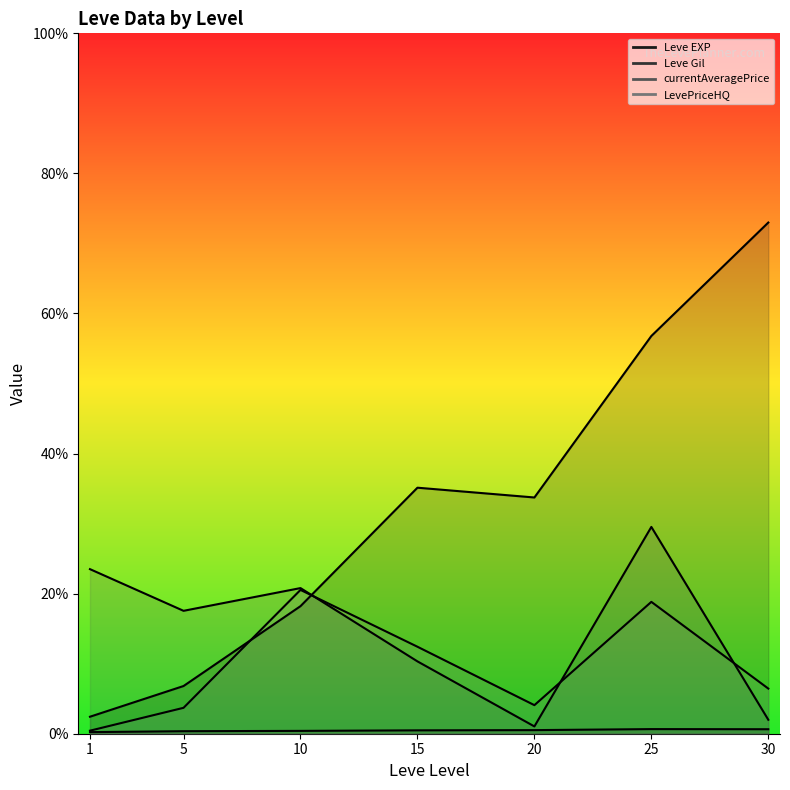

Does the chart have visible grid lines?

No